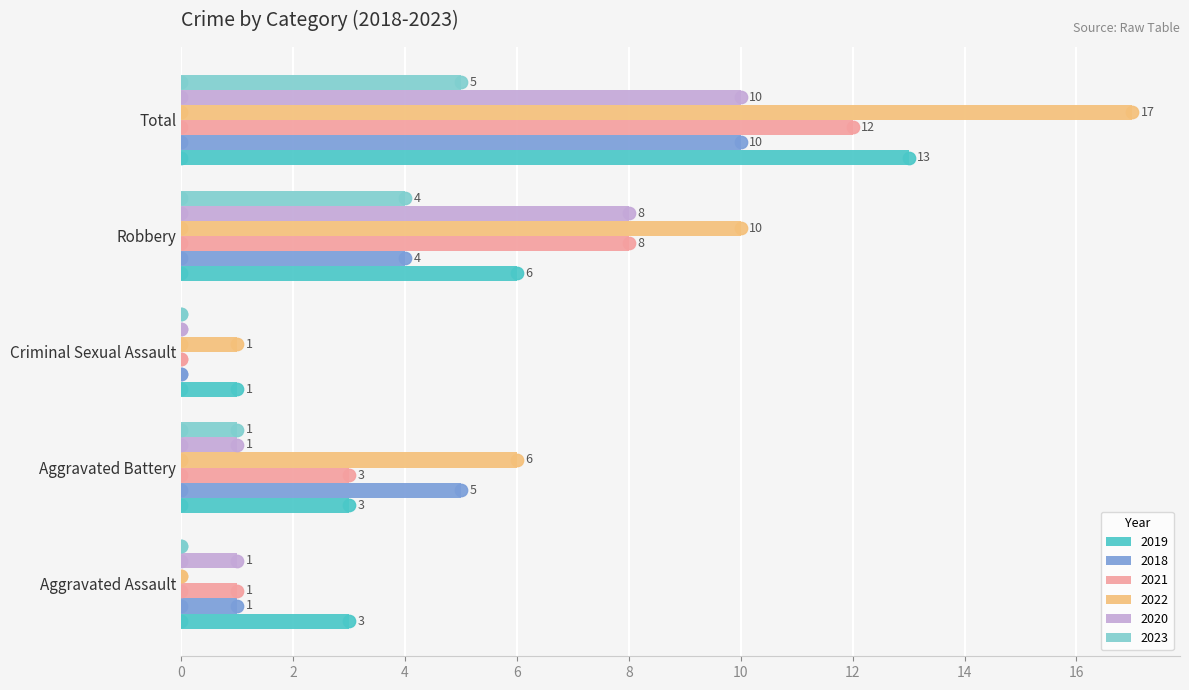

What is the maximum value shown in the chart?

17